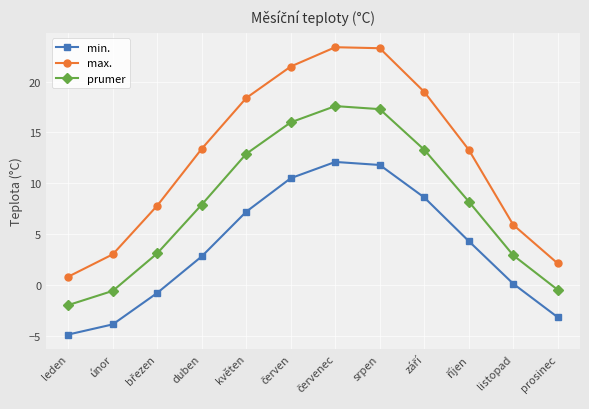

Rank the series at listopad from highest to lowest value.

max., prumer, min.